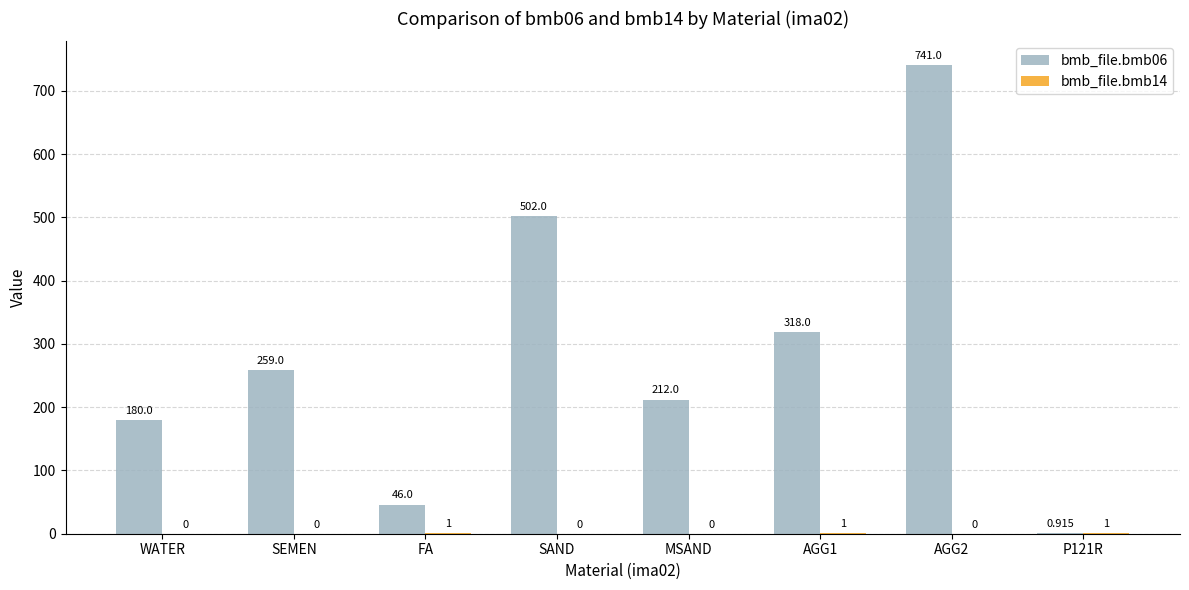

List the series in order of their overall mean, lowest first.

bmb_file.bmb14, bmb_file.bmb06